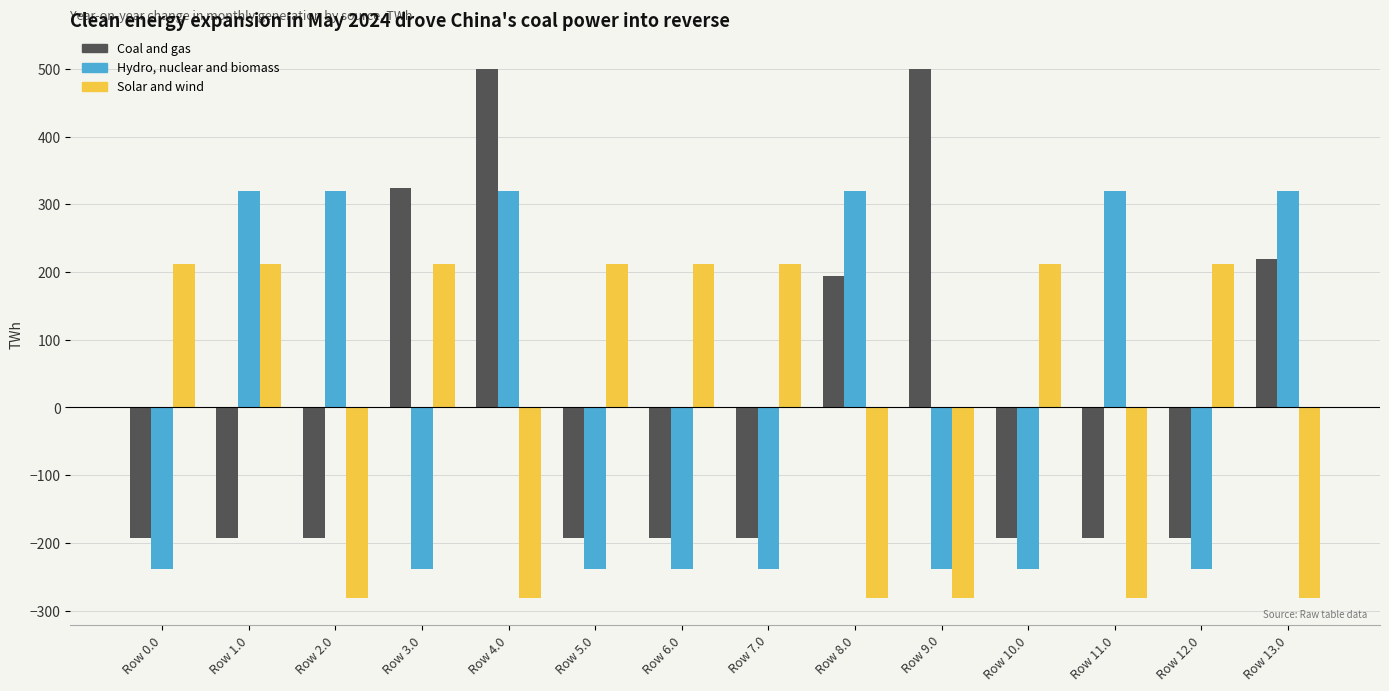

What position from the right is Row 1.0?

13